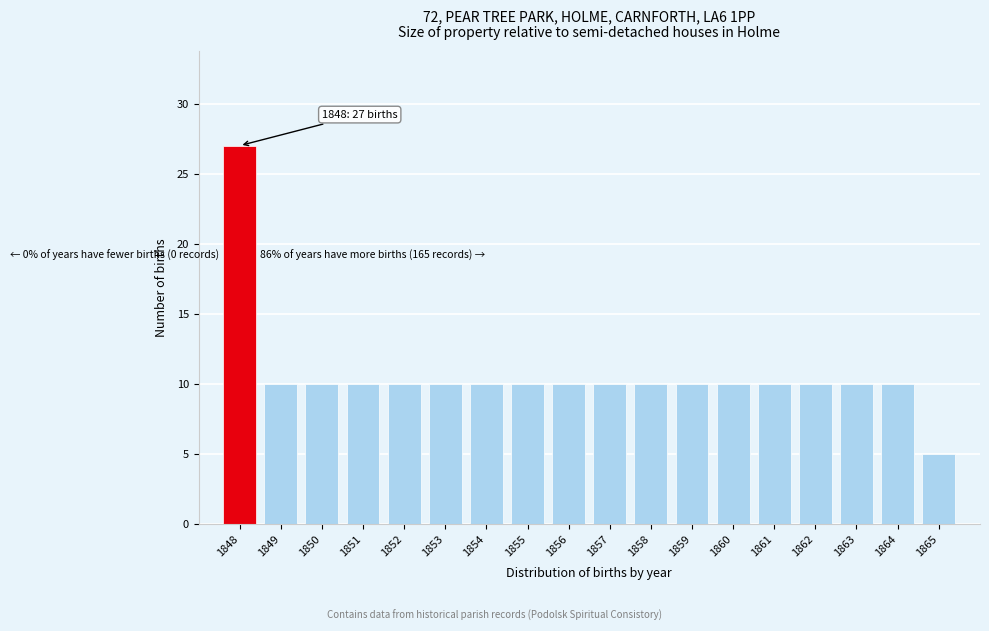

Reading right to left, transcribe all the data shown in this chart.

1865=5	1864=10	1863=10	1862=10	1861=10	1860=10	1859=10	1858=10	1857=10	1856=10	1855=10	1854=10	1853=10	1852=10	1851=10	1850=10	1849=10	1848=27